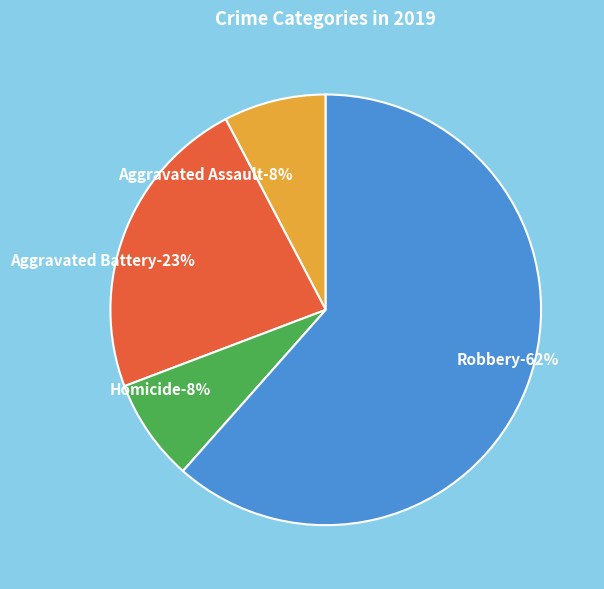

Is it true that Aggravated Battery is 8% of the pie?

False